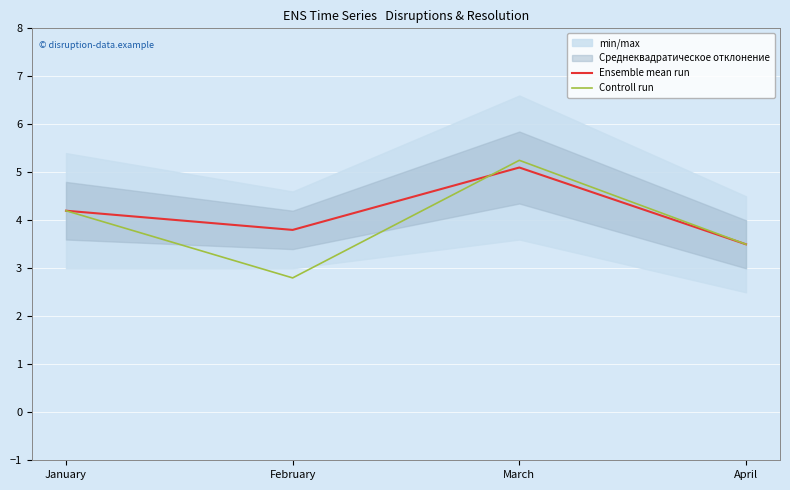

How many times do Controll run and Ensemble mean run cross each other?

1